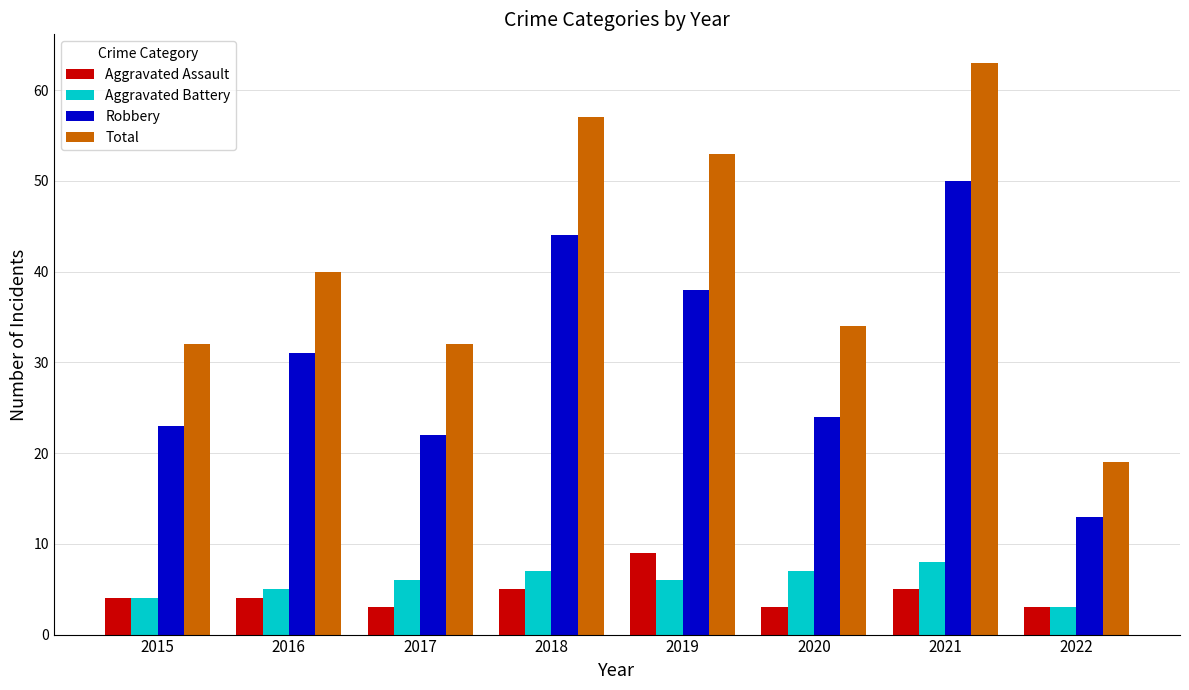

What is the highest value of the Aggravated Battery series?

8